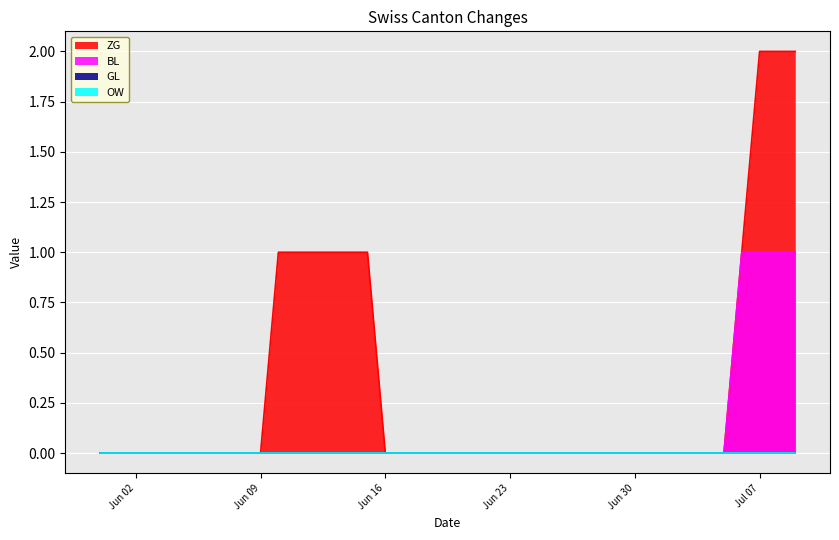

What is the spread (max minus min) of values at 2020-06-12?

1